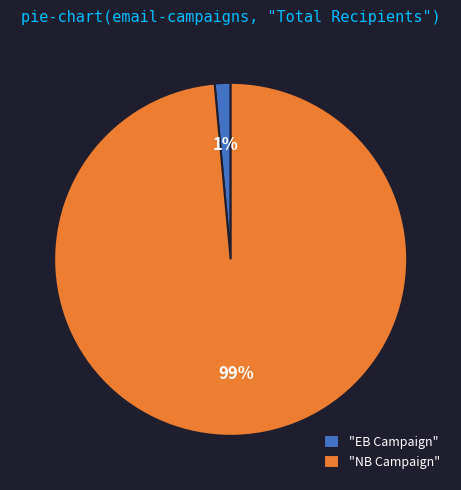

Which has a higher value, "NB Campaign" or "EB Campaign"?

"NB Campaign"